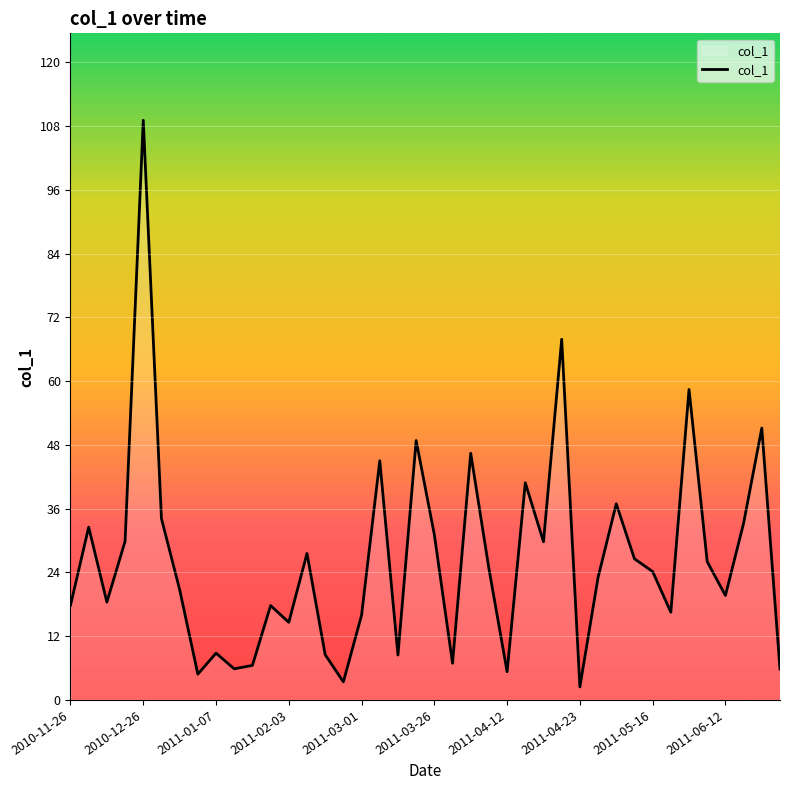

What is the average value?

26.4